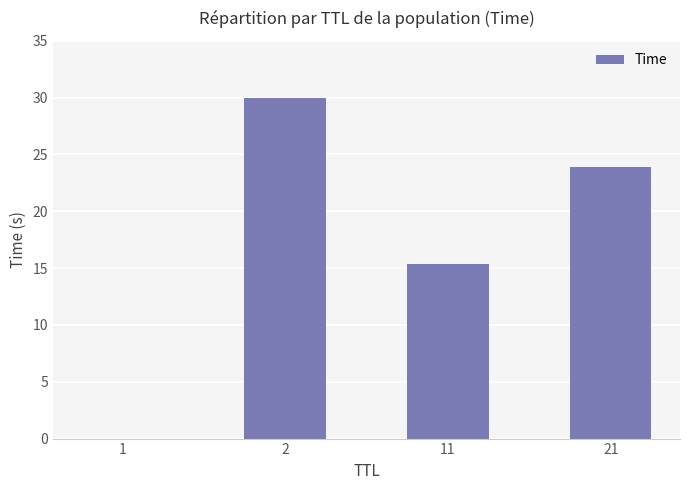

Is it true that the value at 11 is 15.3?

True